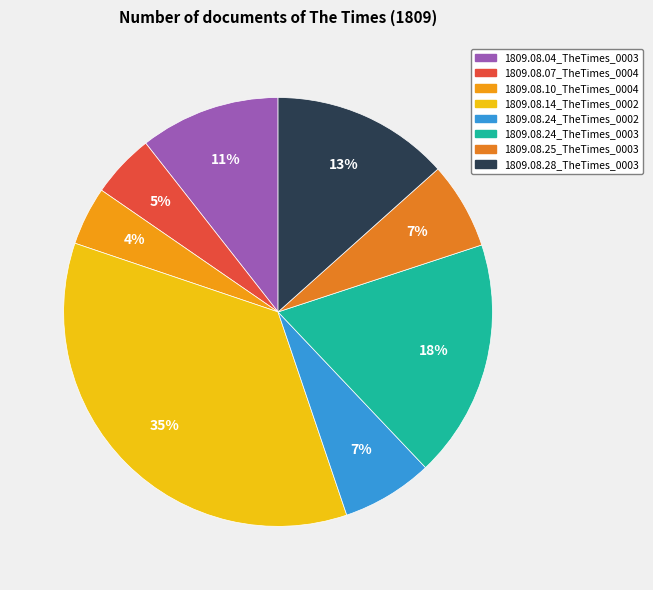

What percentage is the 1809.08.28_TheTimes_0003 slice, to the nearest percent?

13%